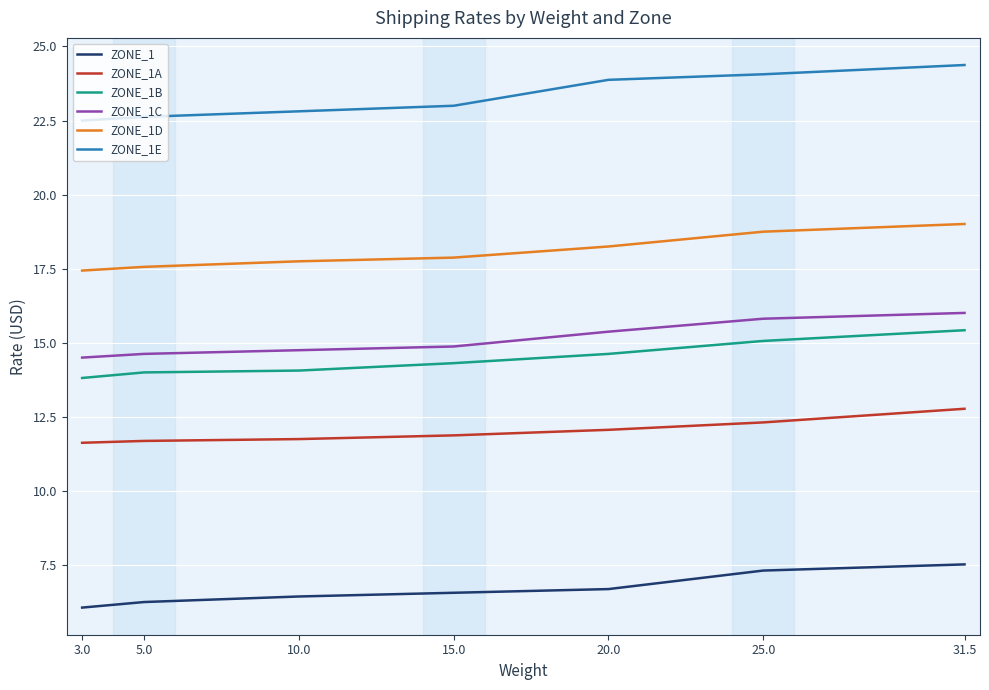

What position from the right is 5.0?

6